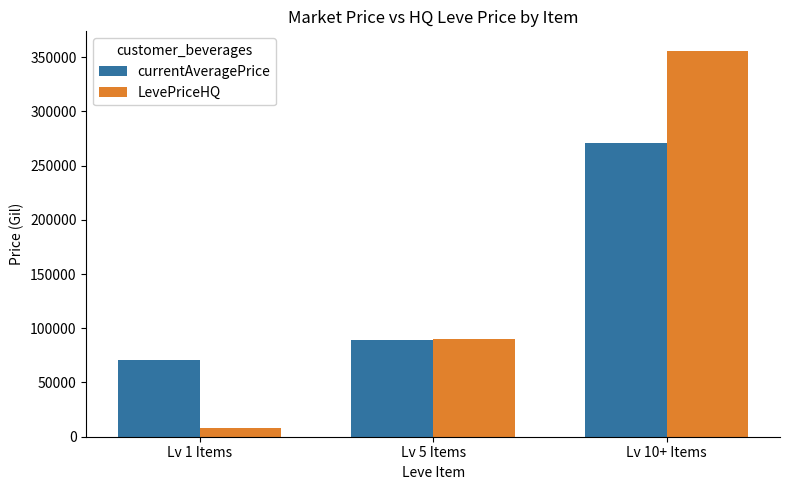

What is the sum of the currentAveragePrice values at Lv 1 Items and Lv 5 Items?

160011.4